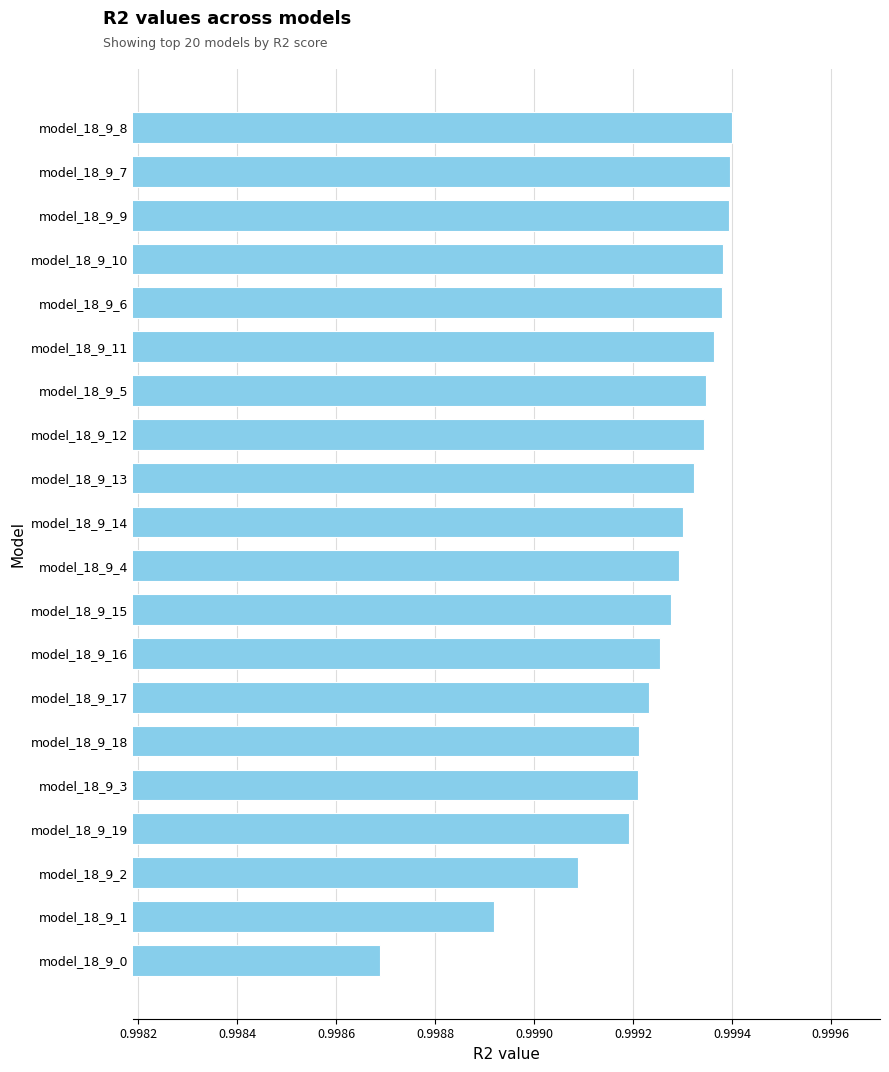

What is the label of the 20th bar from the bottom?

model_18_9_8